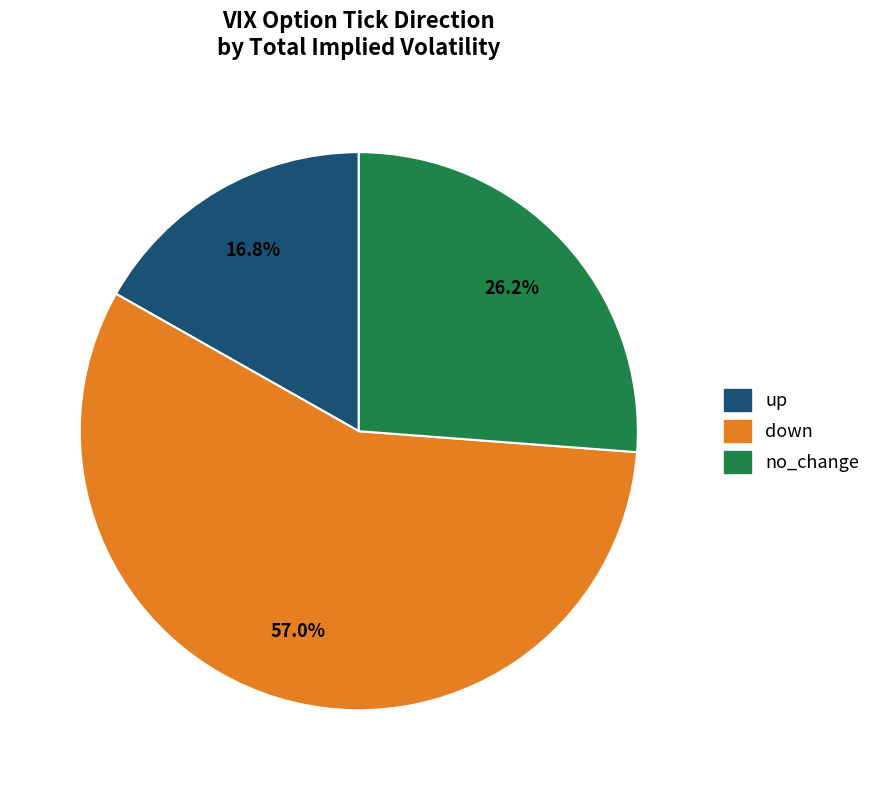

How many slices are in this pie chart?

3